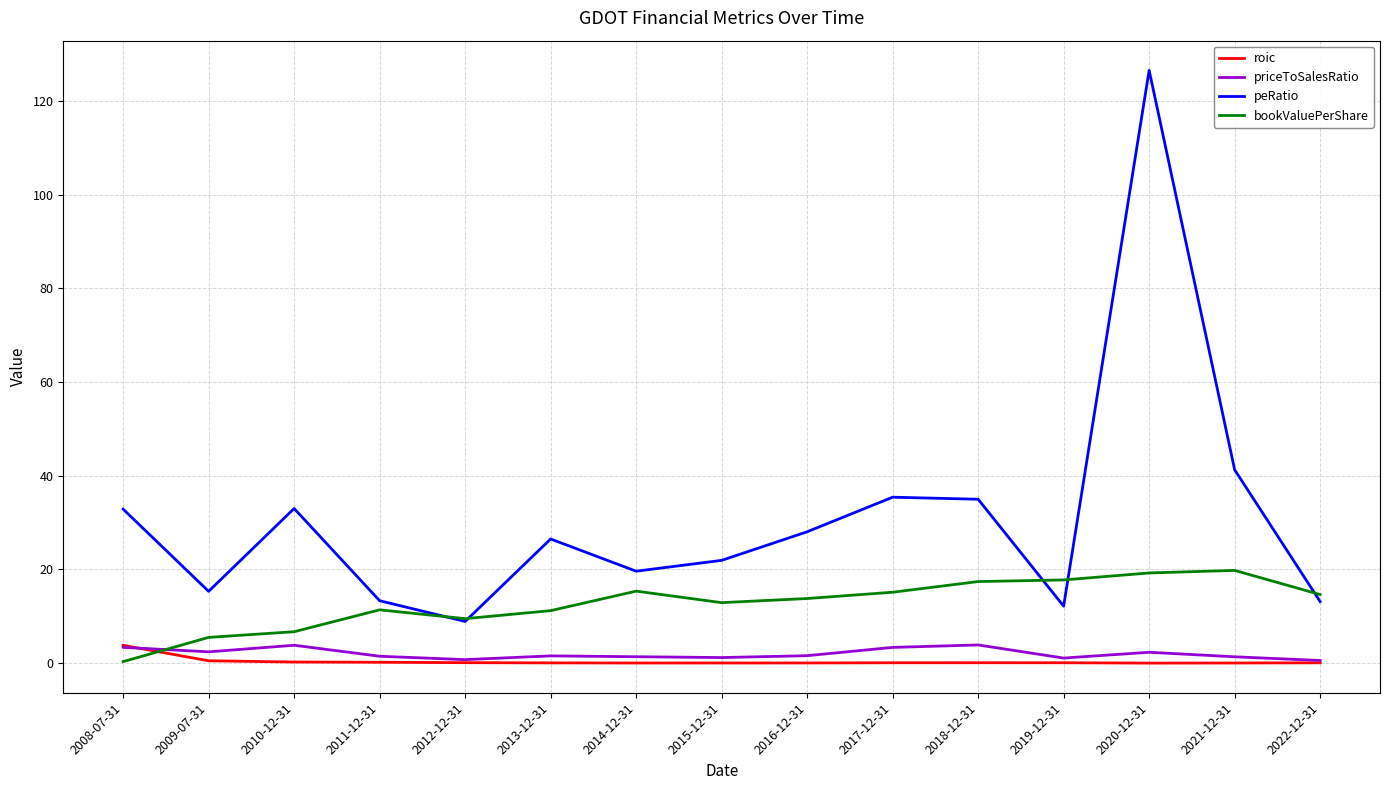

True or false: peRatio and roic intersect in this chart.

False